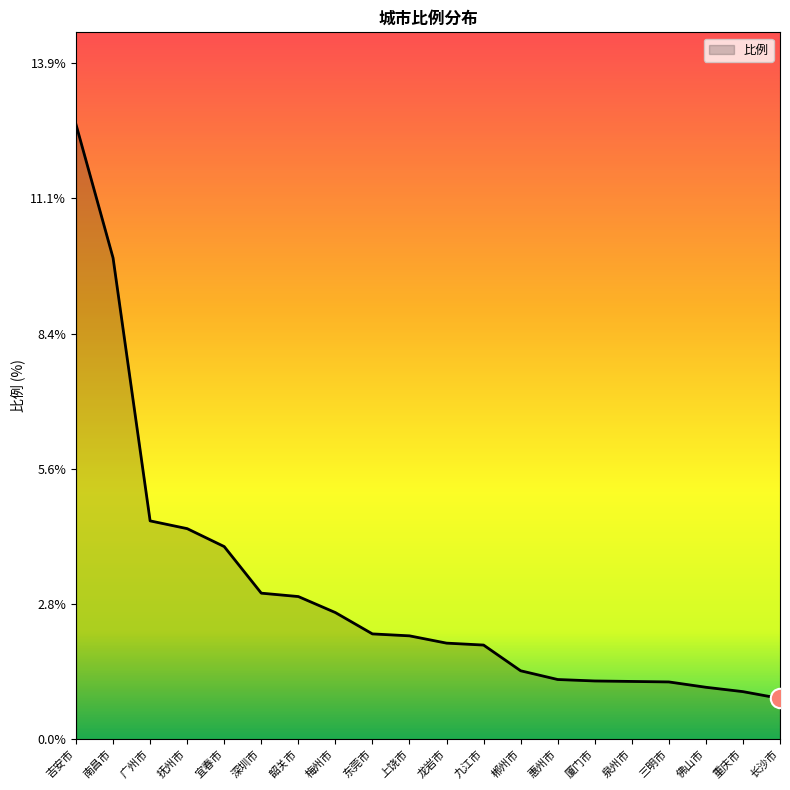

What is the smallest value displayed?

0.8